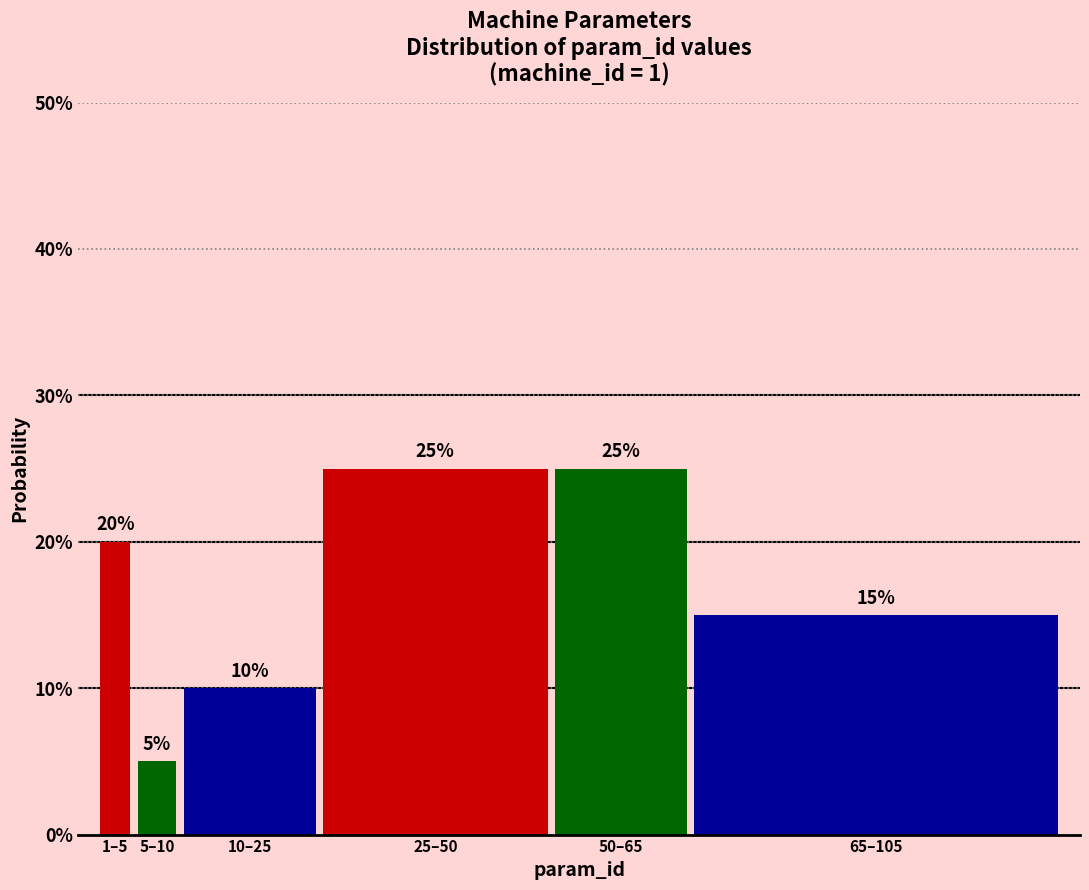

Reading right to left, what are all the values shown in this chart?

65–105=15	50–65=25	25–50=25	10–25=10	5–10=5	1–5=20